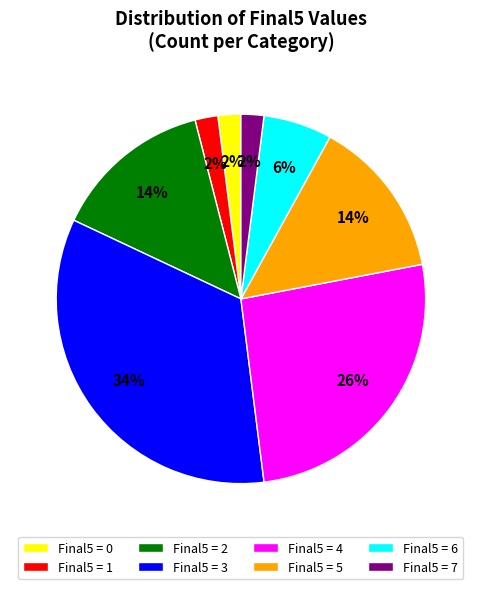

To the nearest percent, what is the average slice percentage?

12%